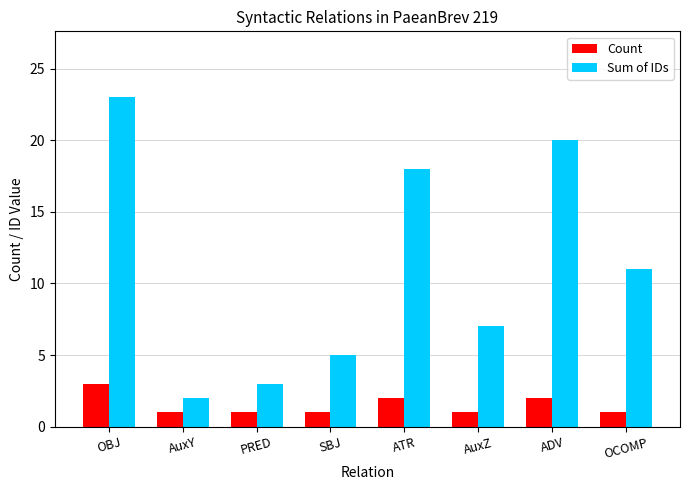

Which series has the widest spread of values?

Sum of IDs